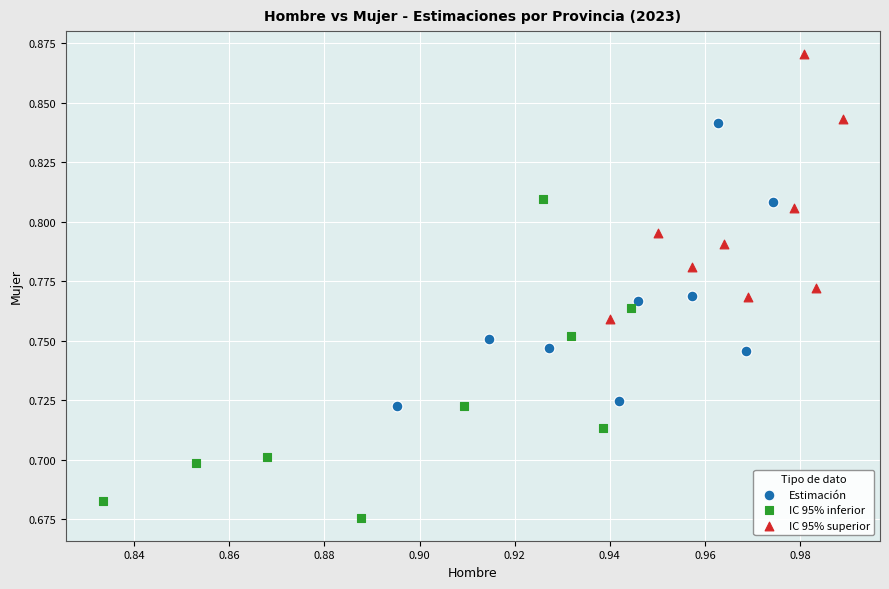

Which series reaches the maximum Y coordinate?

IC 95% superior